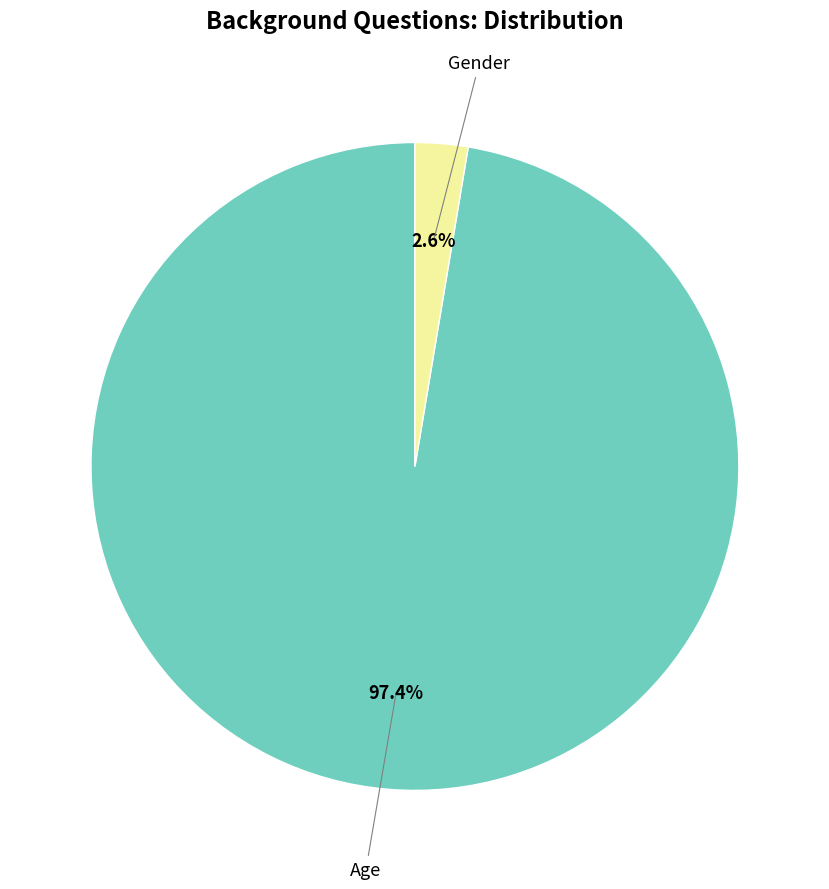

To the nearest percent, what is the difference between the Gender and Age slice percentages?

95%